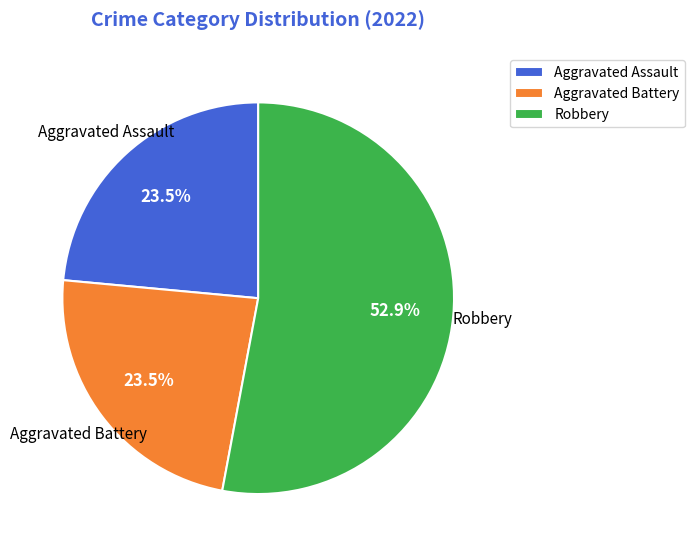

The Robbery slice represents 64% of the pie. True or false?

False